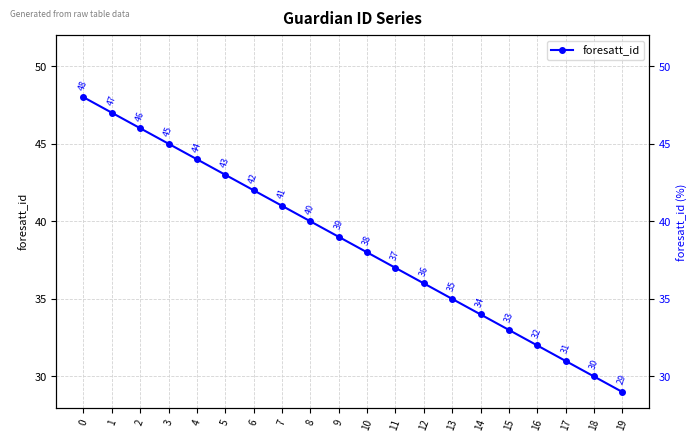

Which category has the lowest value across all series?

19